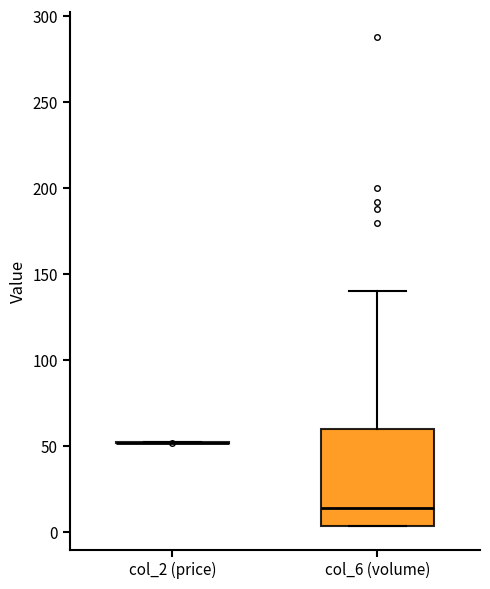

Reading left to right, transcribe this box plot: for each box, give where its median line is, the range the box spans, and where its two whiskers end, as read against the y-axis. The values are not printed on the chart, so give them approximately, as read against the axis.

col_2 (price): box collapsed to a line at 50, whiskers 50 to 50
col_6 (volume): median 15, box 5 to 60, whiskers 5 to 140